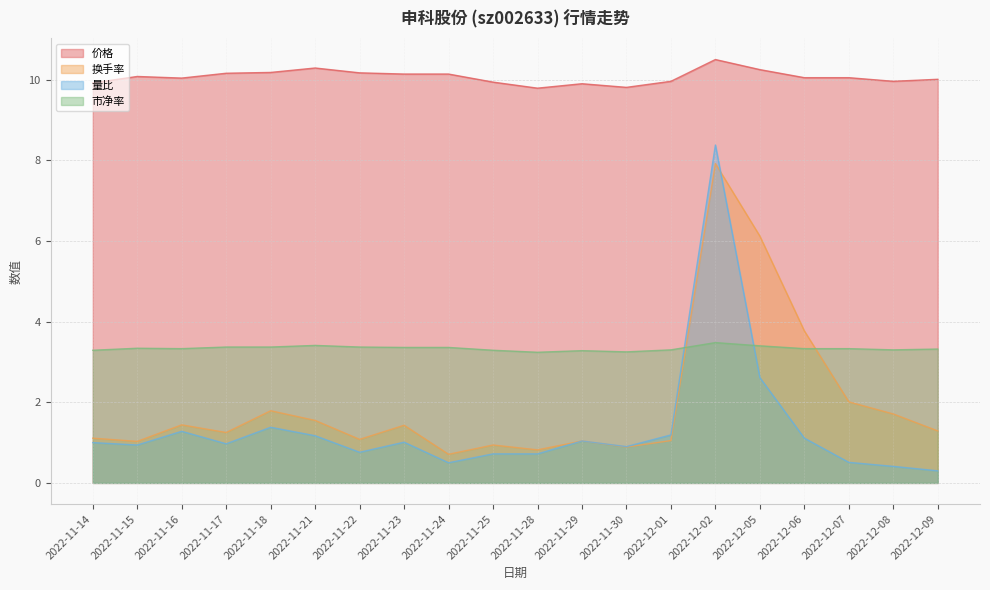

What are all the series names shown in the legend?

价格, 换手率, 量比, 市净率